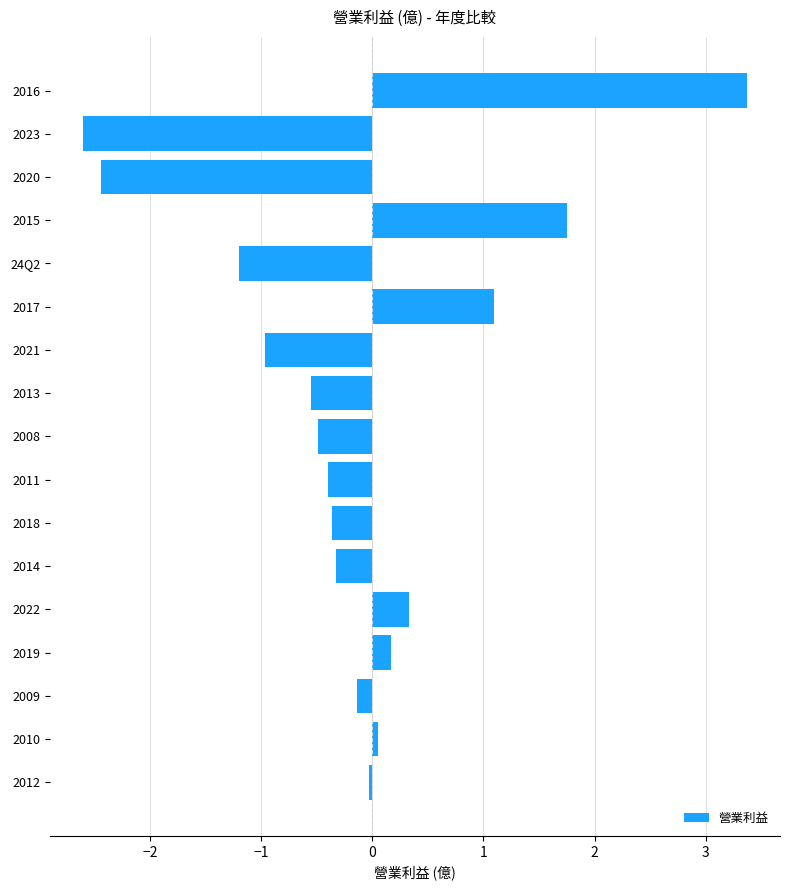

Does the chart contain stacked bars?

No